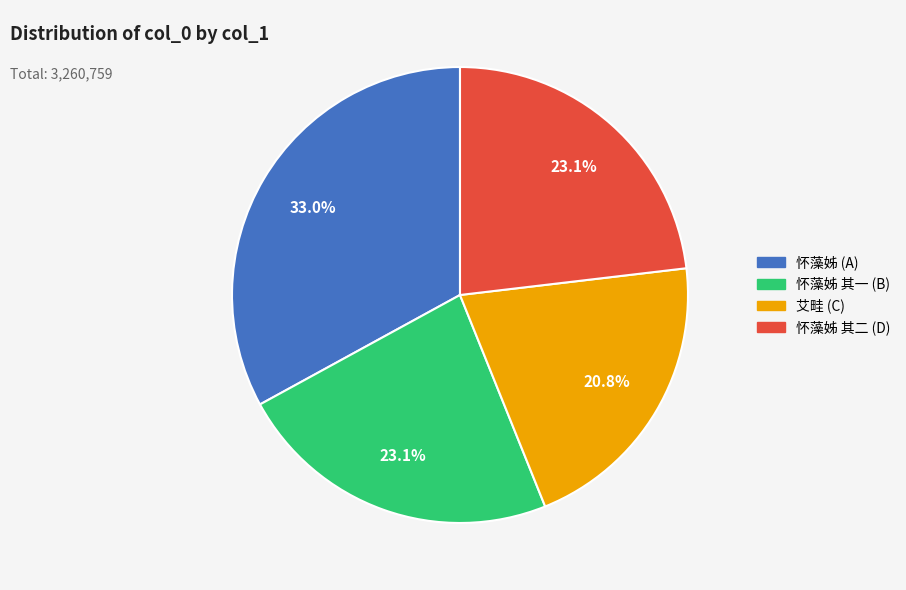

Is there a majority slice in this chart?

No